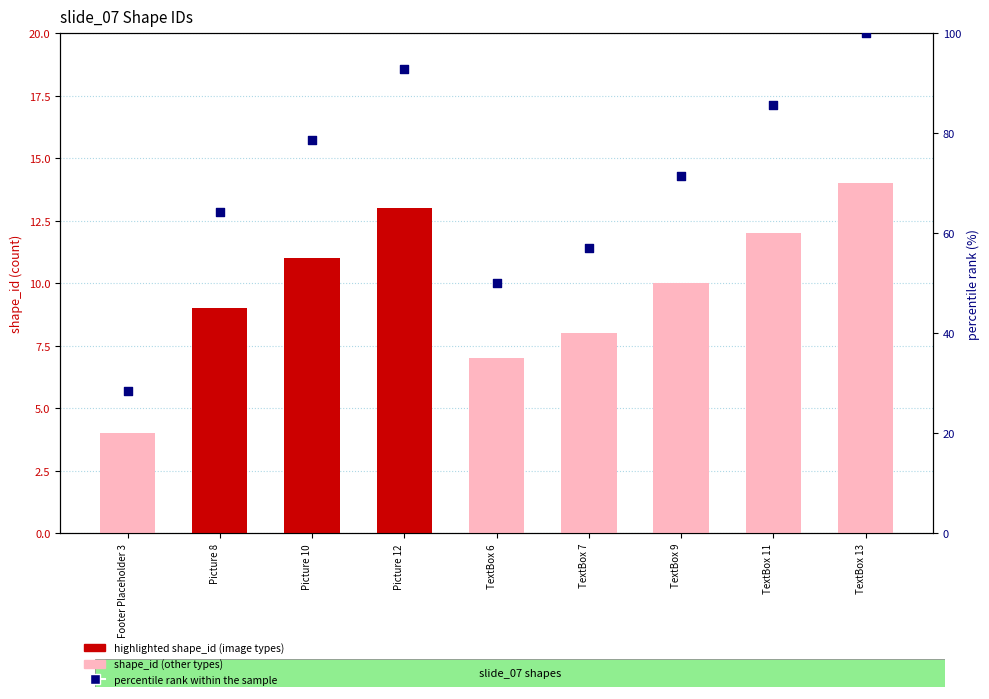

Which series contains the lowest Y value?

shape_id